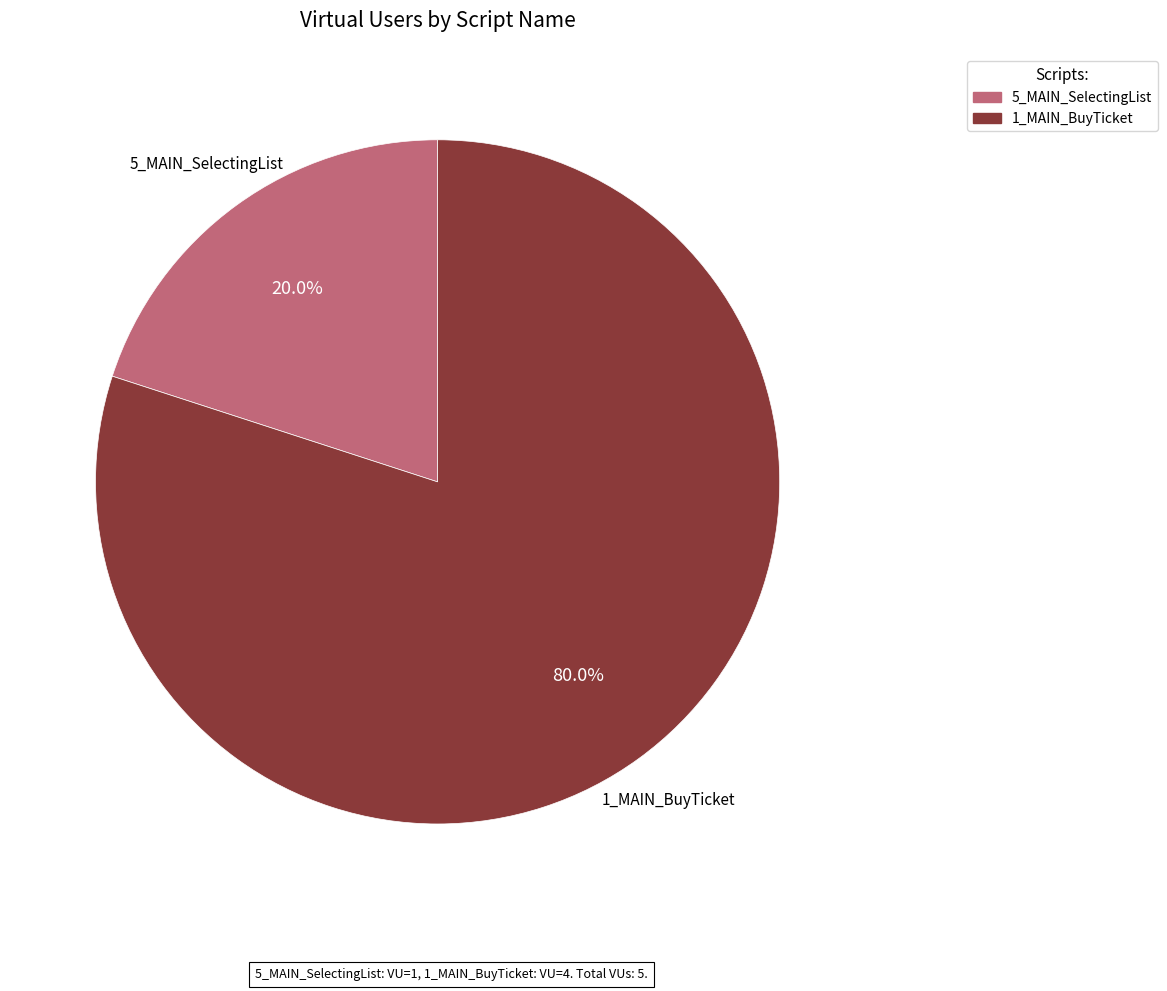

Is there any slice that represents more than half of the pie?

Yes